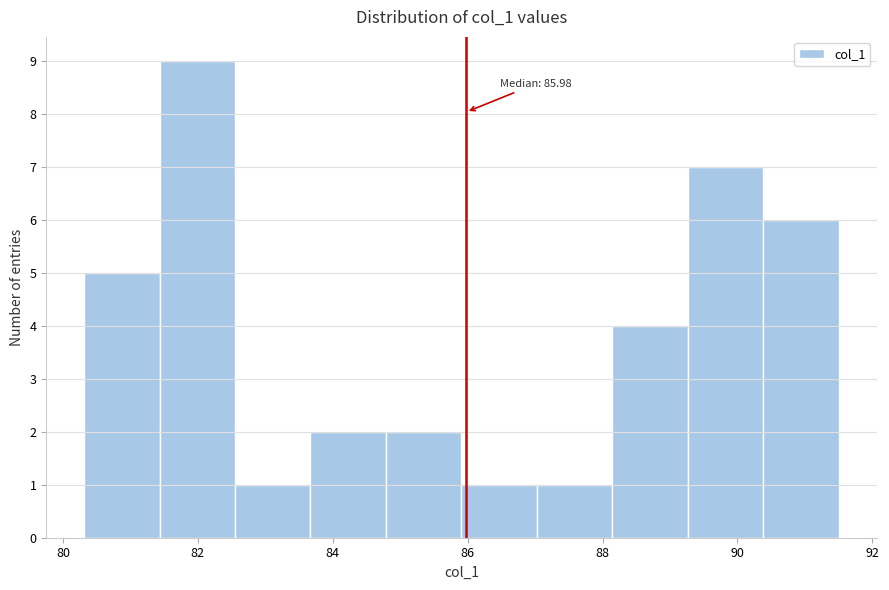

Over which range of the x-axis is the bar tallest?

81.4 to 82.6